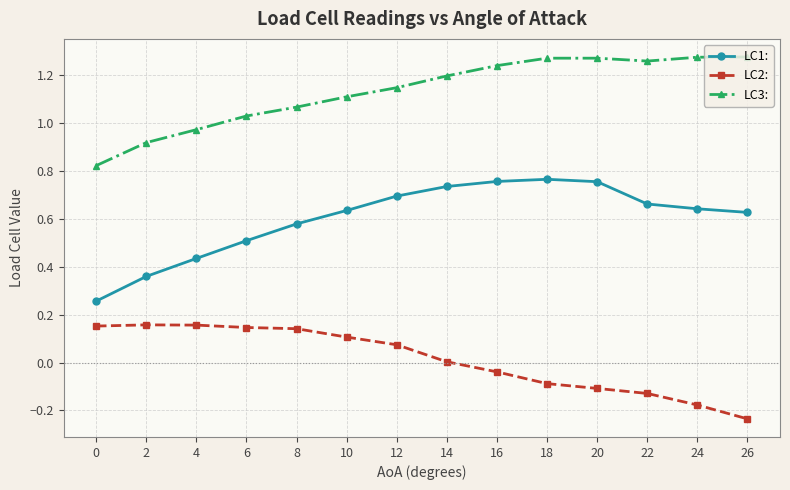

How many lines are shown in the chart?

3